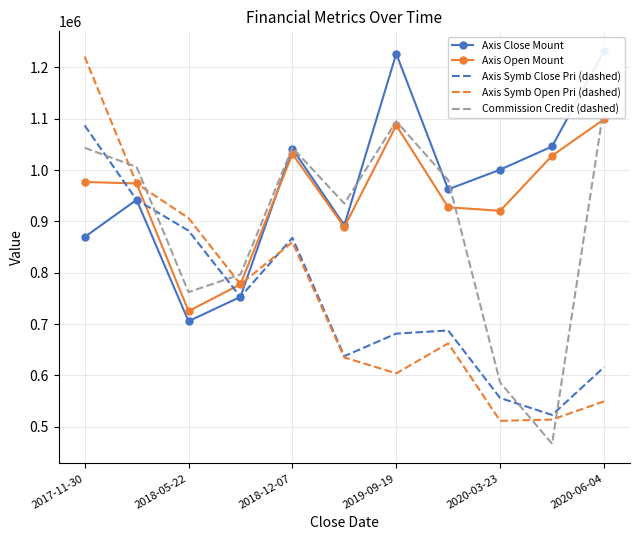

At which label does Axis Symb Open Pri (dashed) first exceed 662500?

2017-11-30